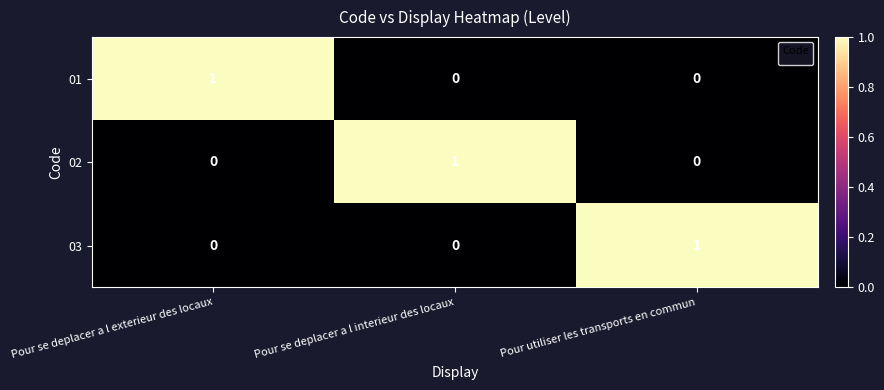

At how many categories does at least one series exceed 0?

3